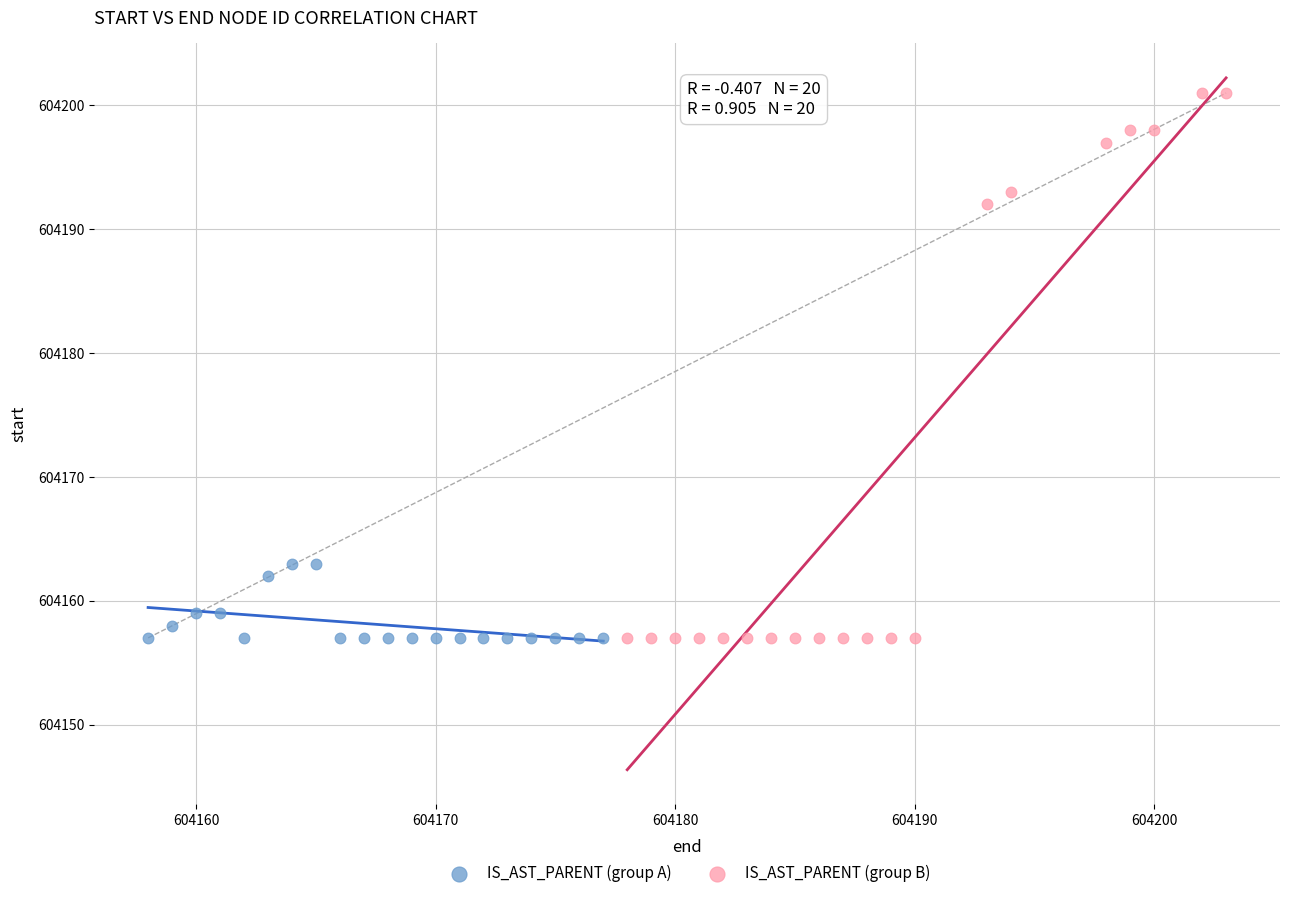

Which series has the largest Y range (max minus min)?

IS_AST_PARENT (group B)